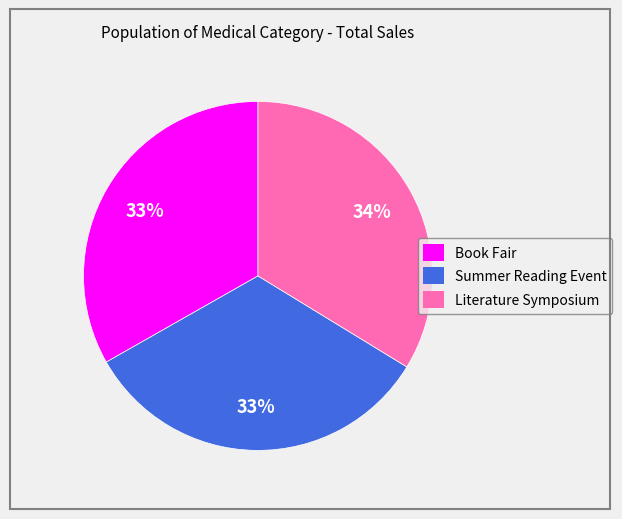

Approximately how many times larger is the value at Book Fair compared to Literature Symposium?

1.0